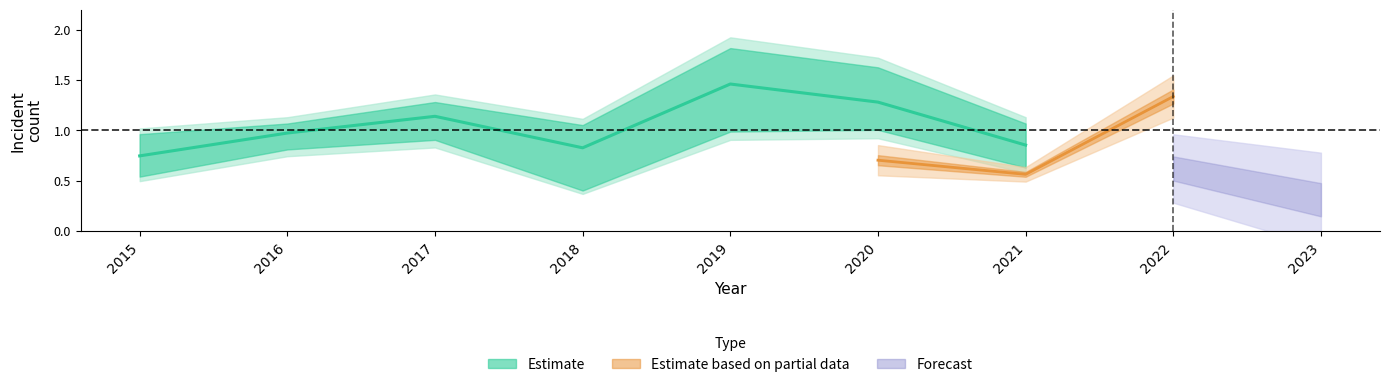

List the labels in order of value, largest first.

2019, 2020, 2017, 2016, 2021, 2018, 2015